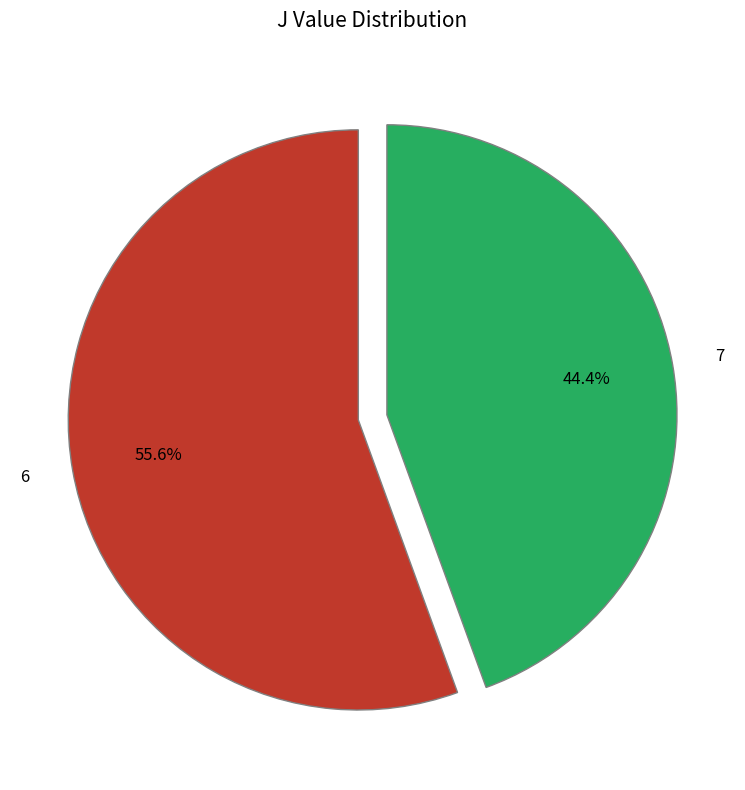

Rank the categories by value from lowest to highest.

7, 6